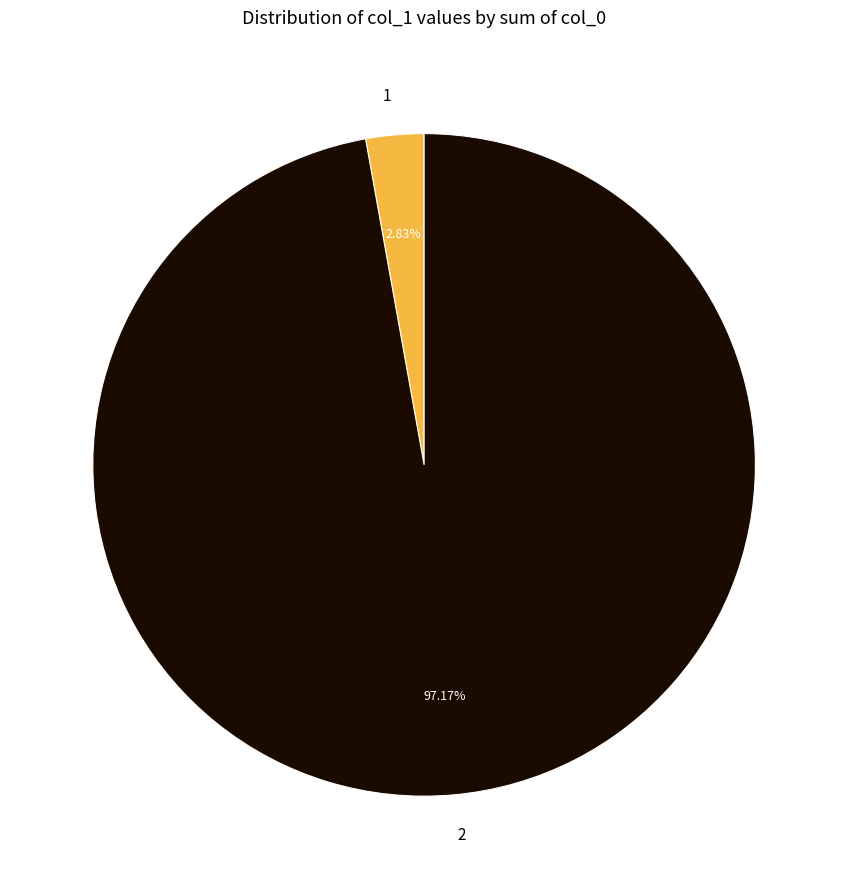

Does any single category account for the majority?

Yes